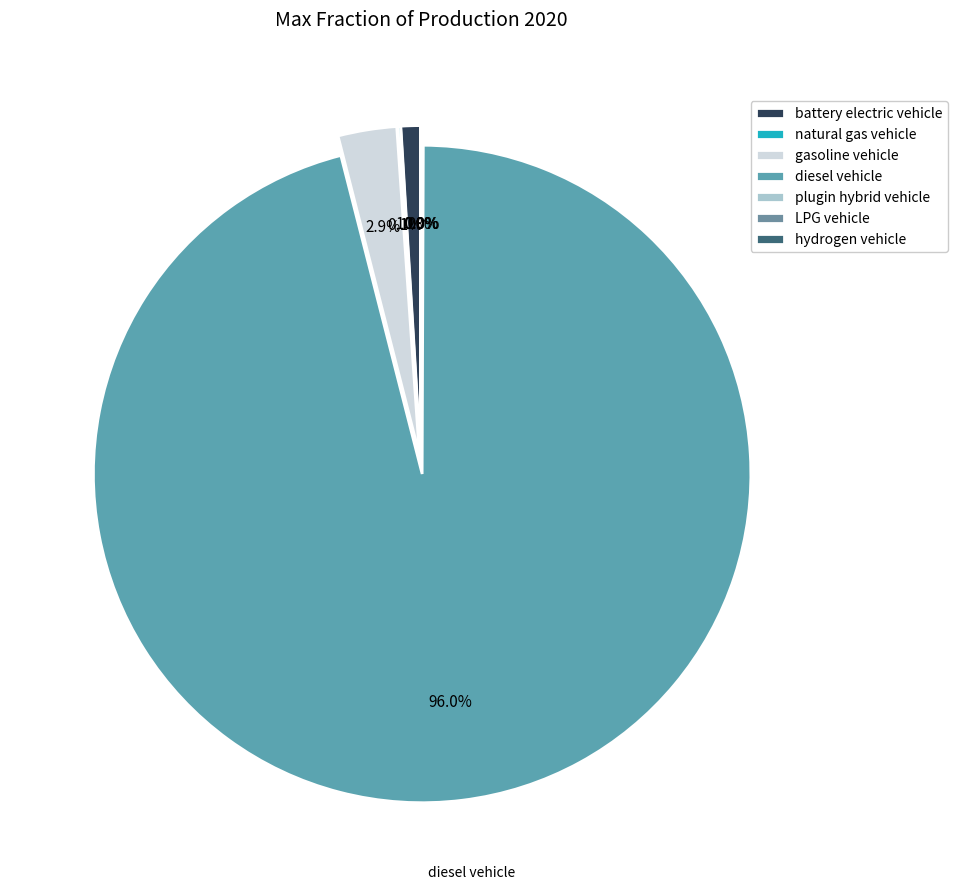

Between diesel vehicle and battery electric vehicle, which is larger?

diesel vehicle